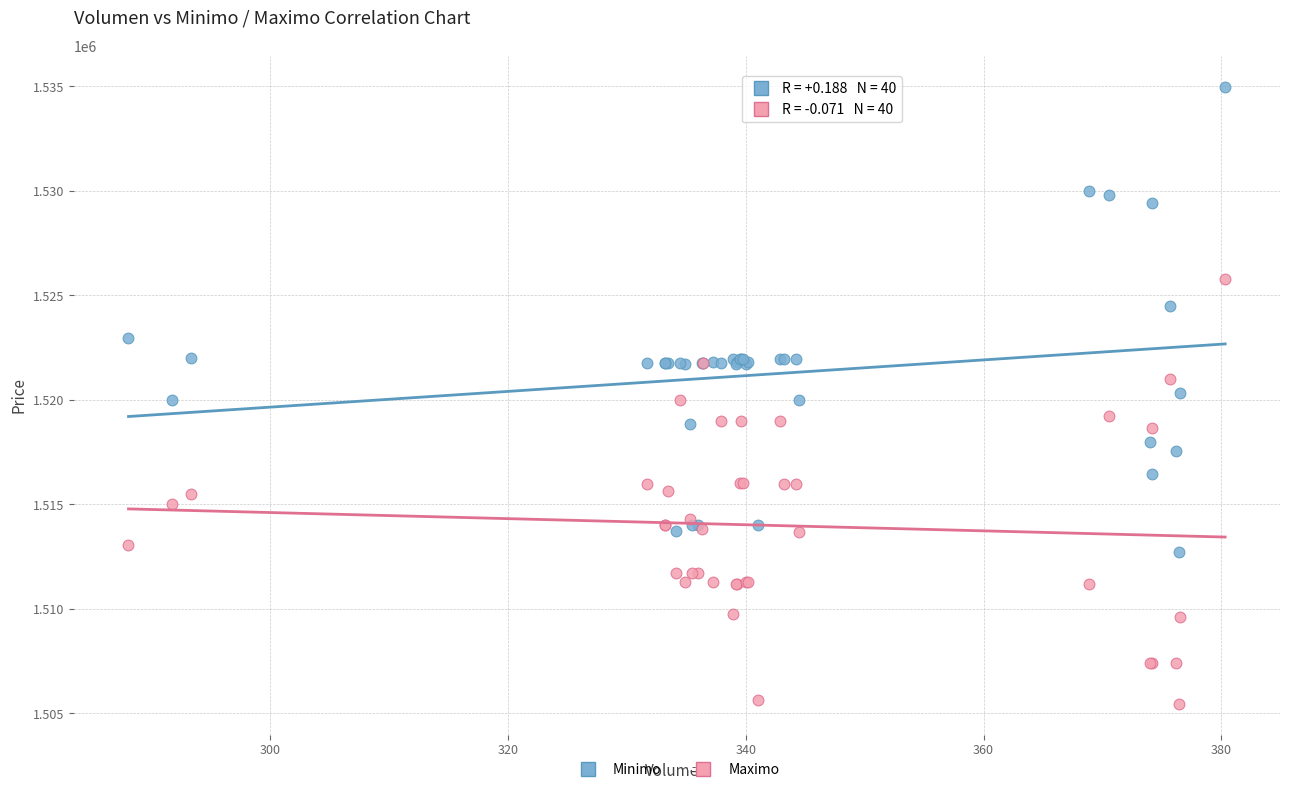

Which series reaches the maximum Y coordinate?

Minimo